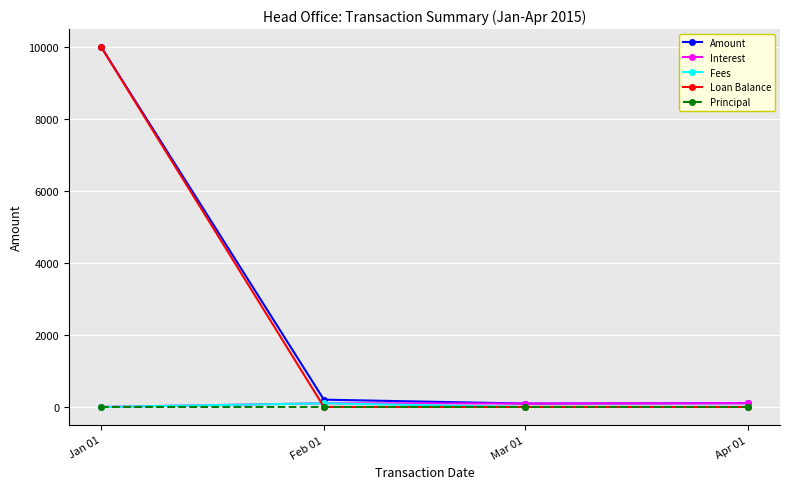

How many categories are shown in the chart?

4